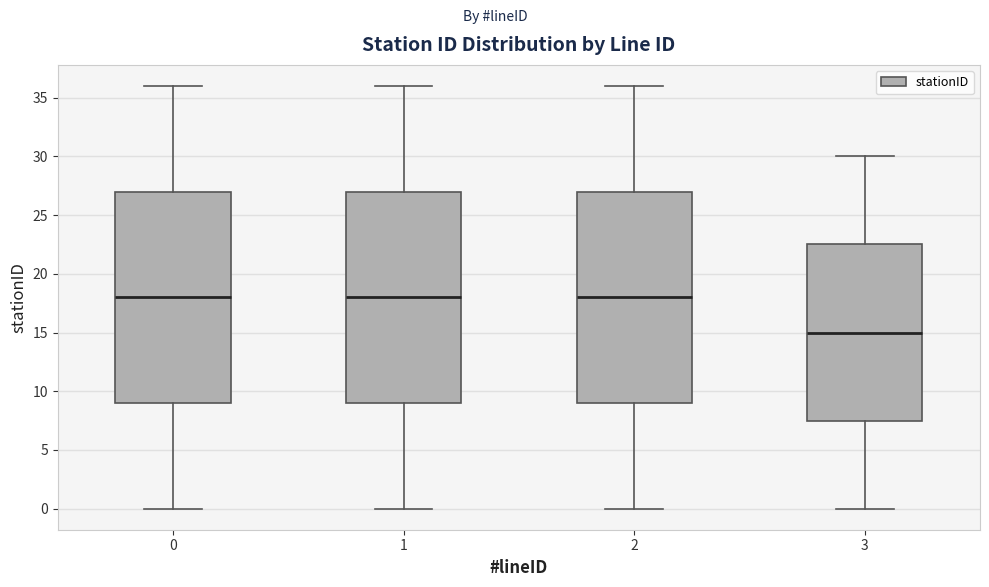

Reading left to right, read every box against the y-axis: the position of its median line, the range the box covers, and the ends of its whiskers. The values are not printed on the chart, so give them approximately, as read against the axis.

0: median 18.0, box 9.0 to 27.0, whiskers 0.0 to 36.0
1: median 18.0, box 9.0 to 27.0, whiskers 0.0 to 36.0
2: median 18.0, box 9.0 to 27.0, whiskers 0.0 to 36.0
3: median 15.0, box 7.5 to 22.5, whiskers 0.0 to 30.0